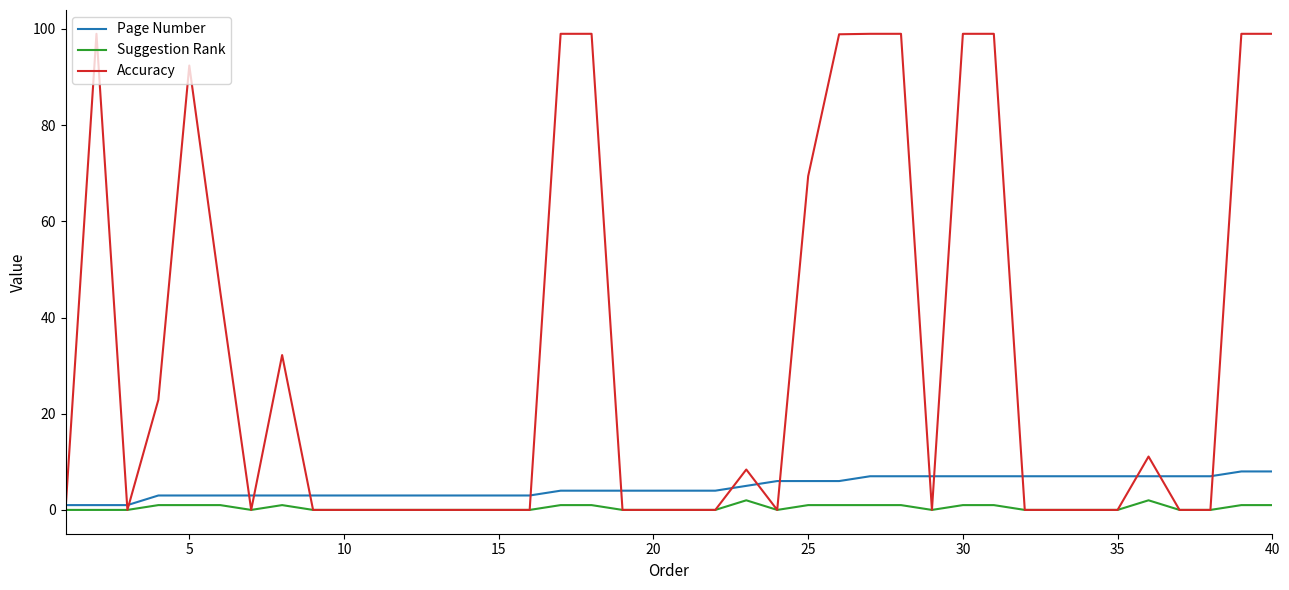

Which series has the widest spread of values?

Accuracy